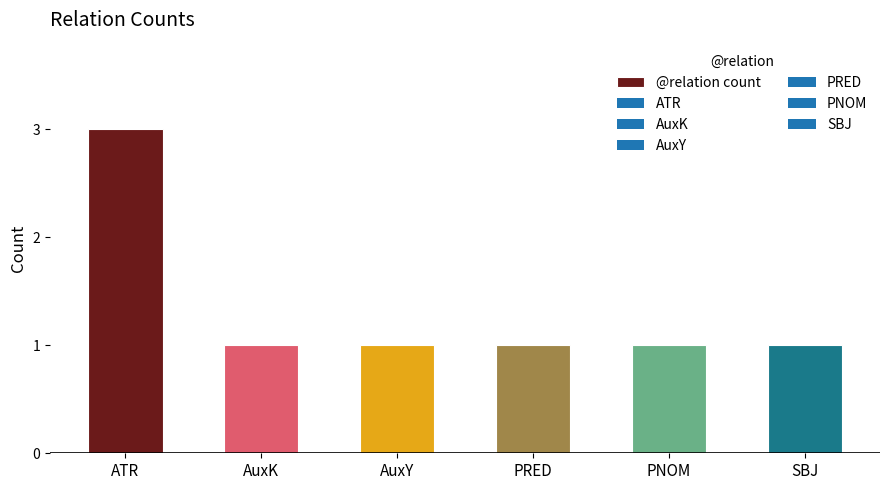

What is the label of the 6th bar from the left?

SBJ